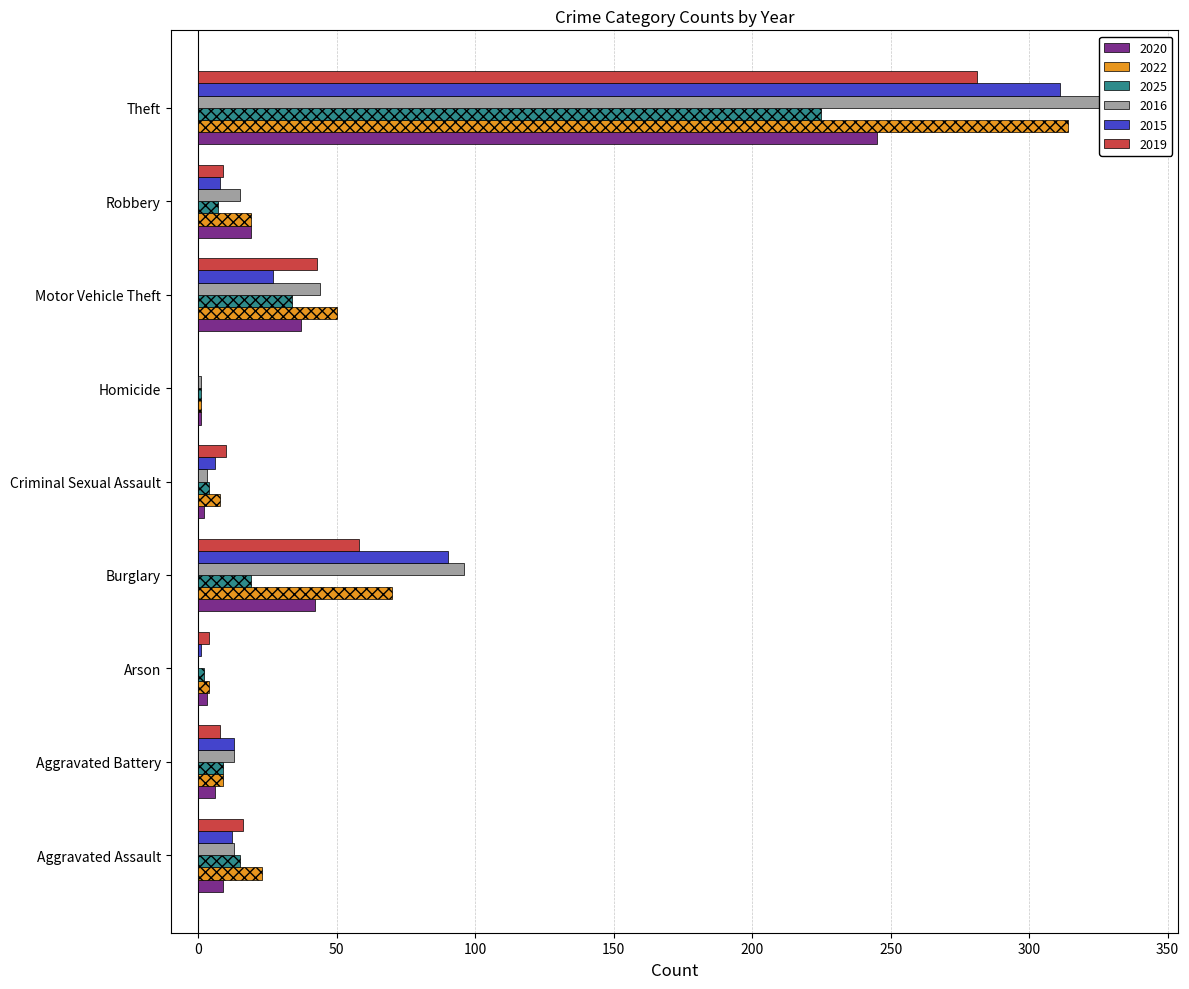

What is the label of the 3rd bar from the left?

Arson